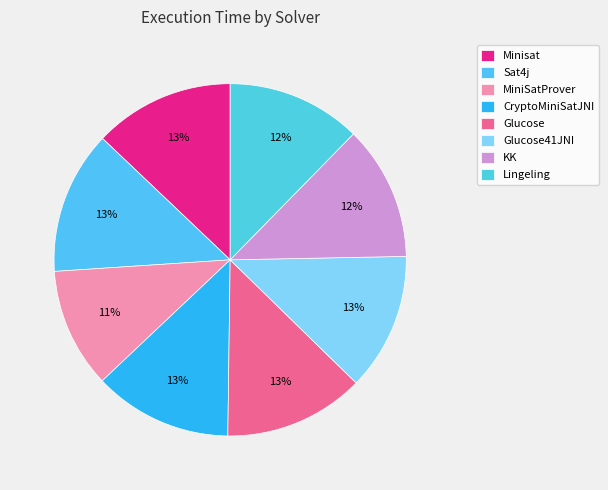

How many segments does this pie chart have?

8